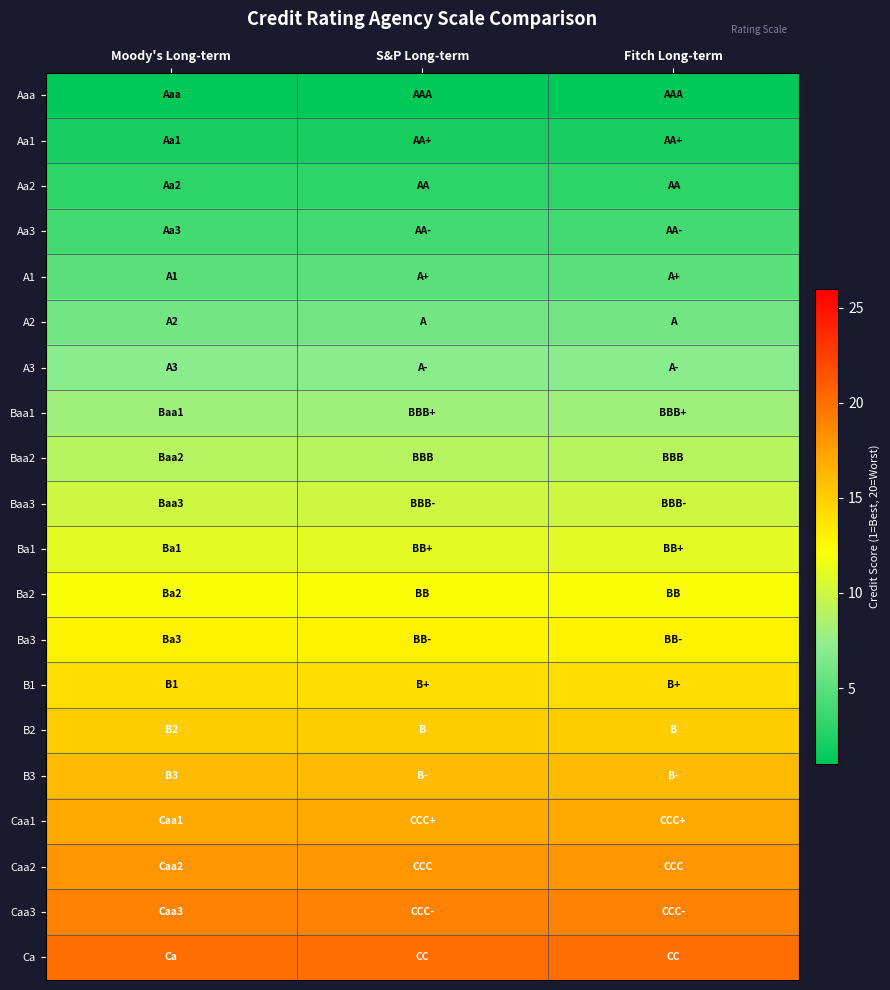

Which series has the largest range (max minus min)?

Aaa